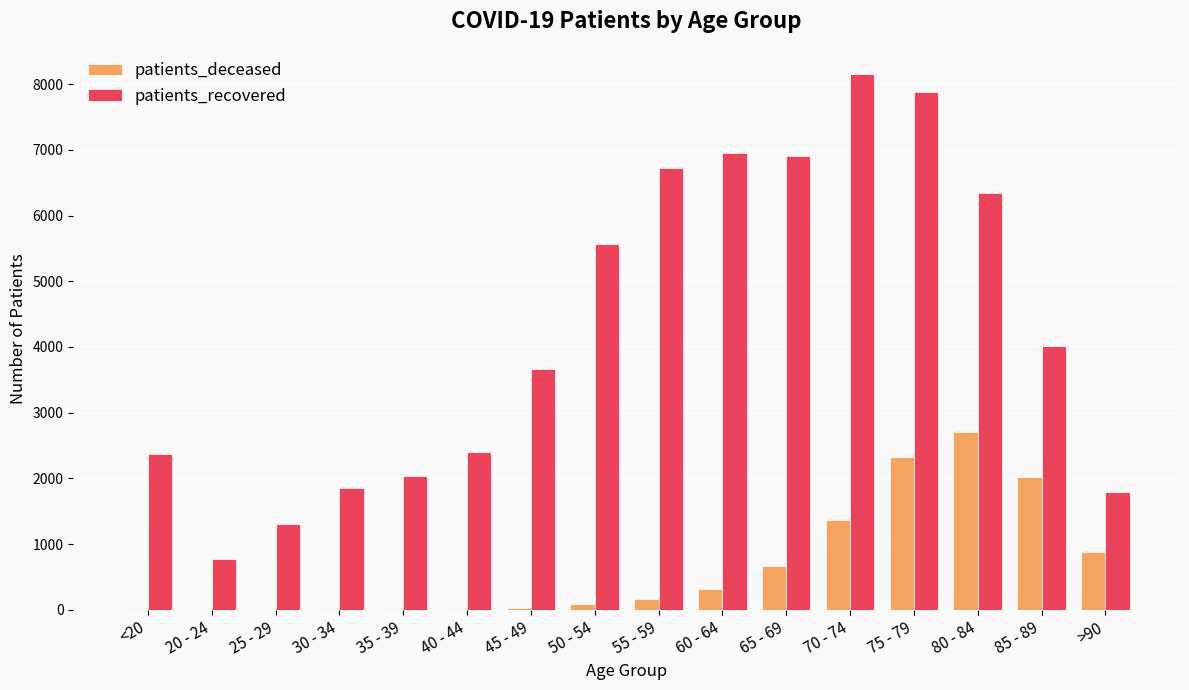

Which series has the largest range (max minus min)?

patients_recovered